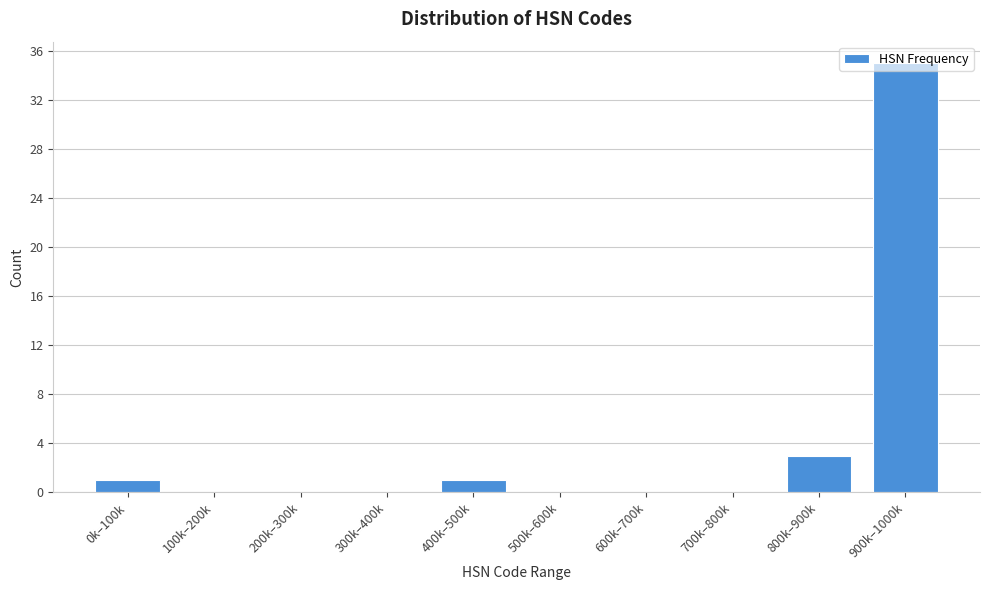

At which category does the chart reach its peak across all series?

900k–1000k